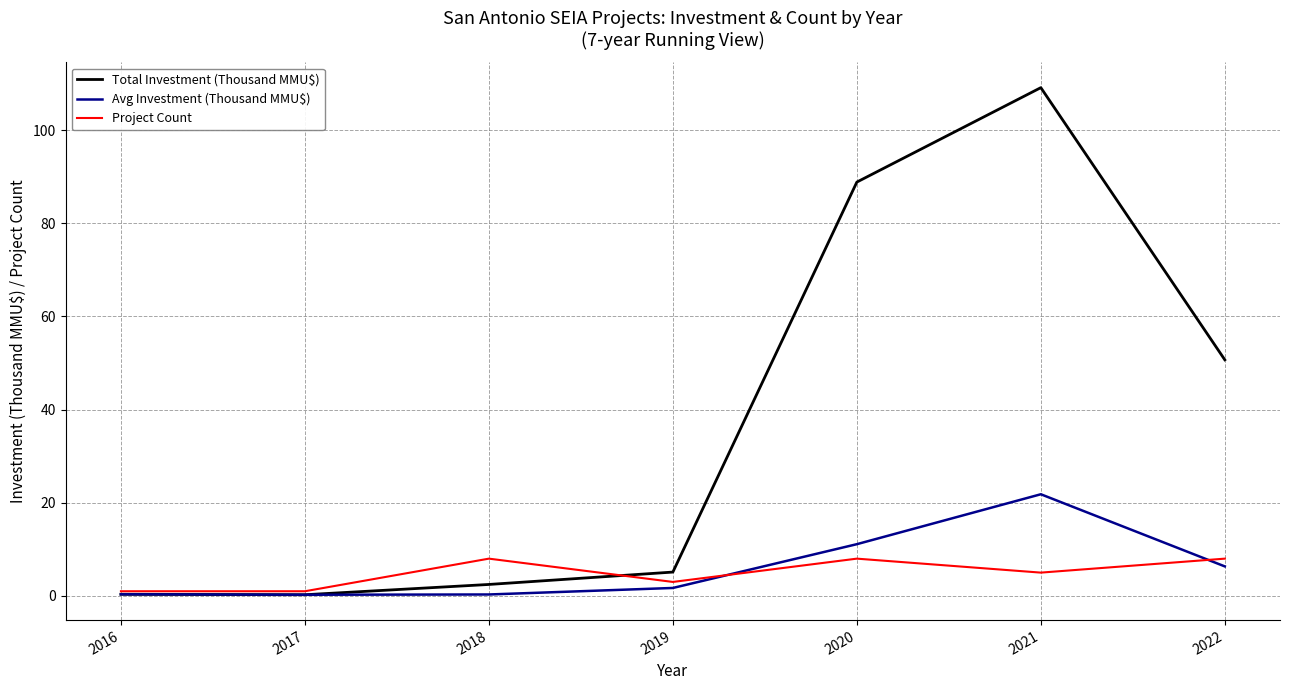

At which category is the sum across all series the highest?

2021